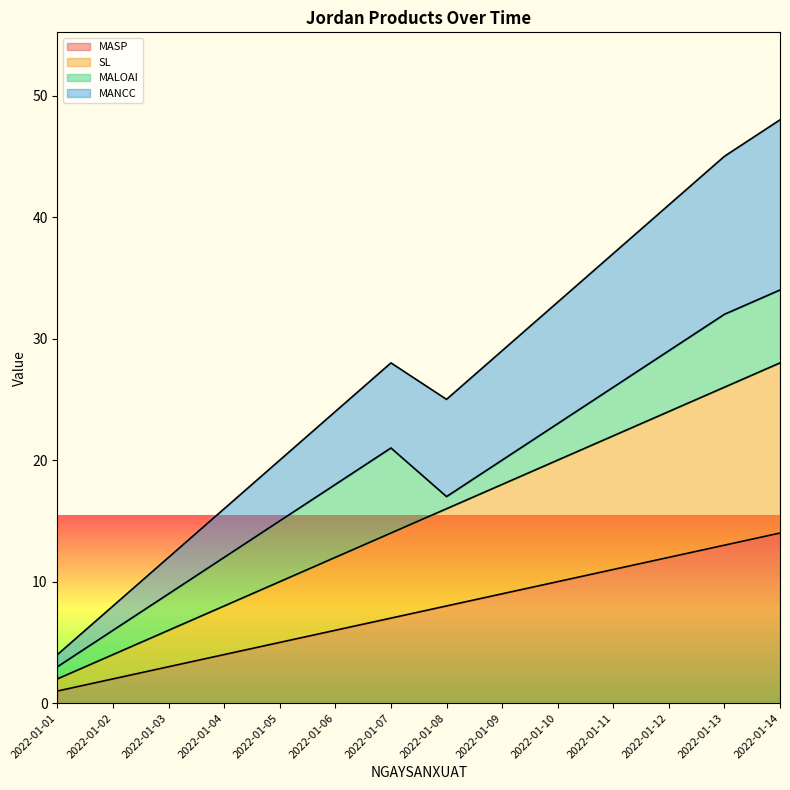

What is the greatest value displayed?

48